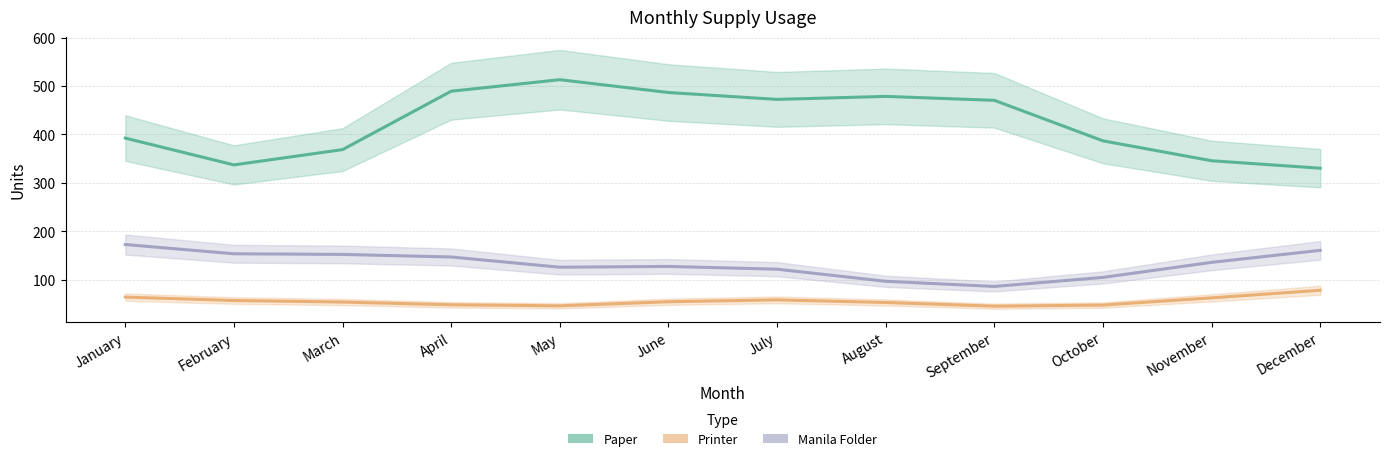

Where does the Printer series first go above 58?

January